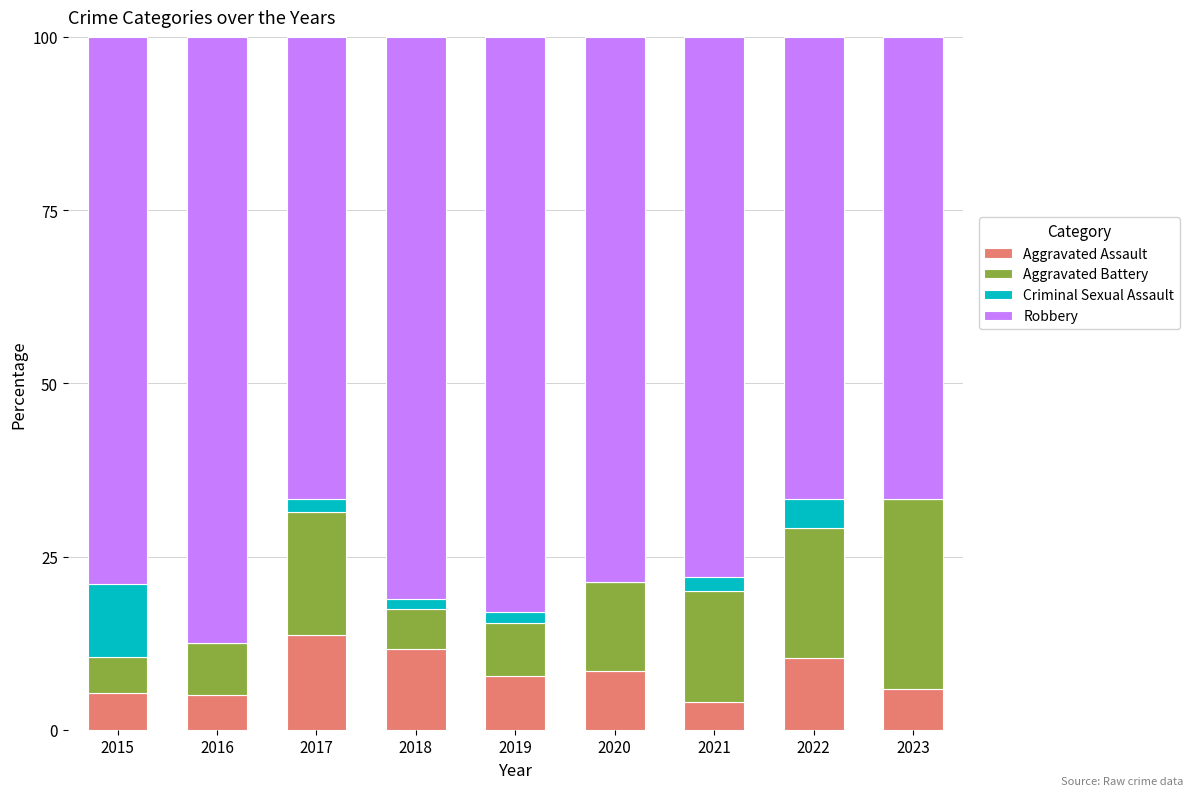

The value of Aggravated Assault at 2017 is 18.2. True or false?

False